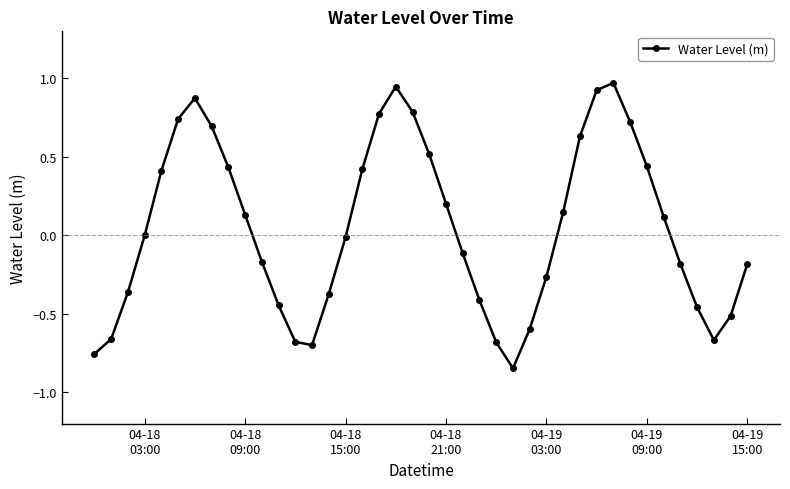

True or false: the data has more than 1 interior local peaks.

True